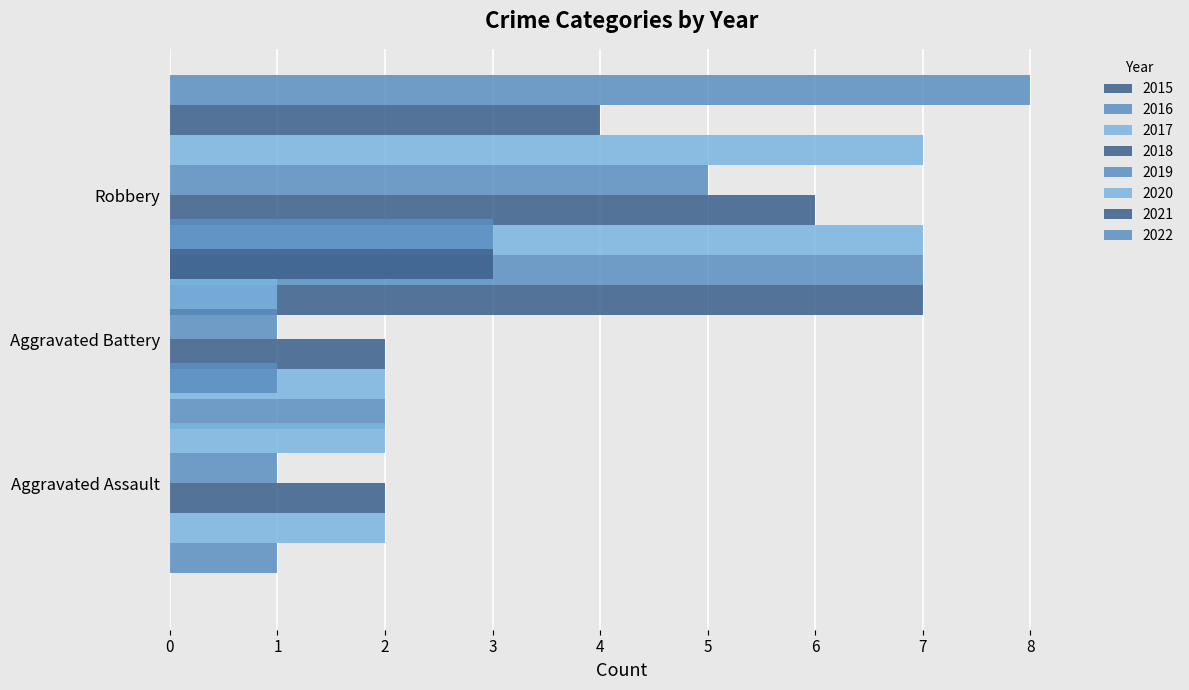

What is the spread (max minus min) of values at 2019?

4